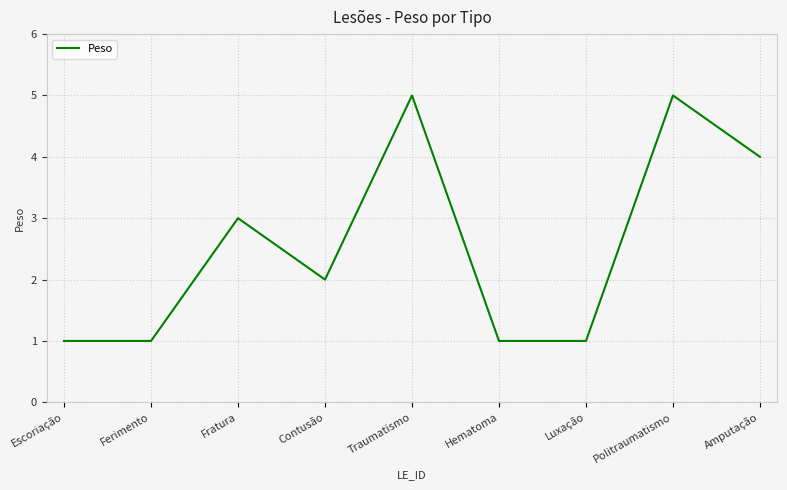

What is the difference between the maximum and minimum values?

4